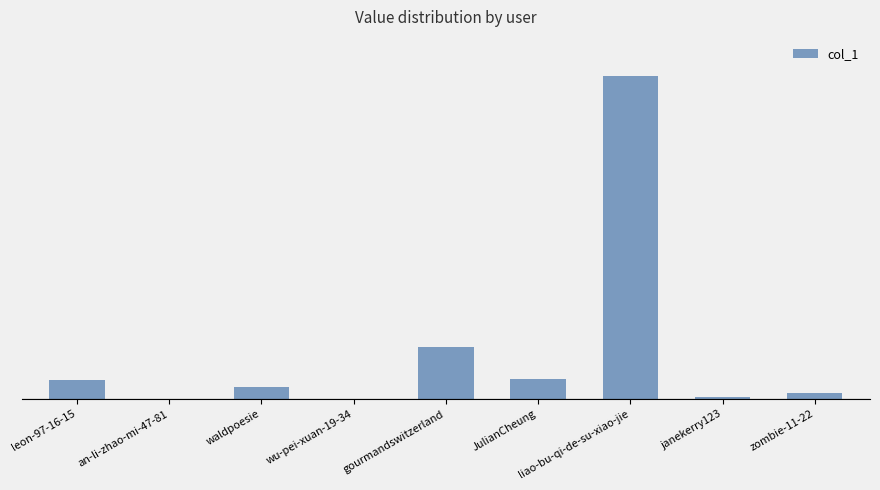

List the labels in order of value, largest first.

liao-bu-qi-de-su-xiao-jie, gourmandswitzerland, JulianCheung, leon-97-16-15, waldpoesie, zombie-11-22, janekerry123, wu-pei-xuan-19-34, an-li-zhao-mi-47-81